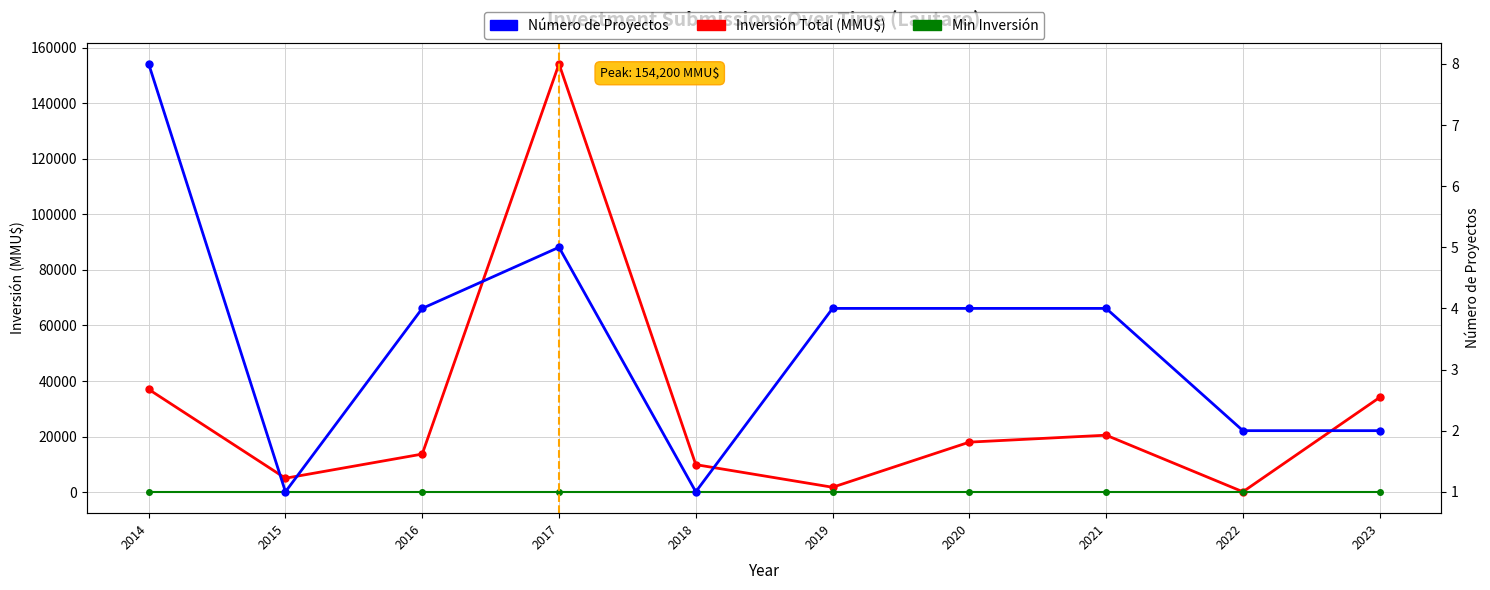

At which category is the sum across all series the highest?

2017